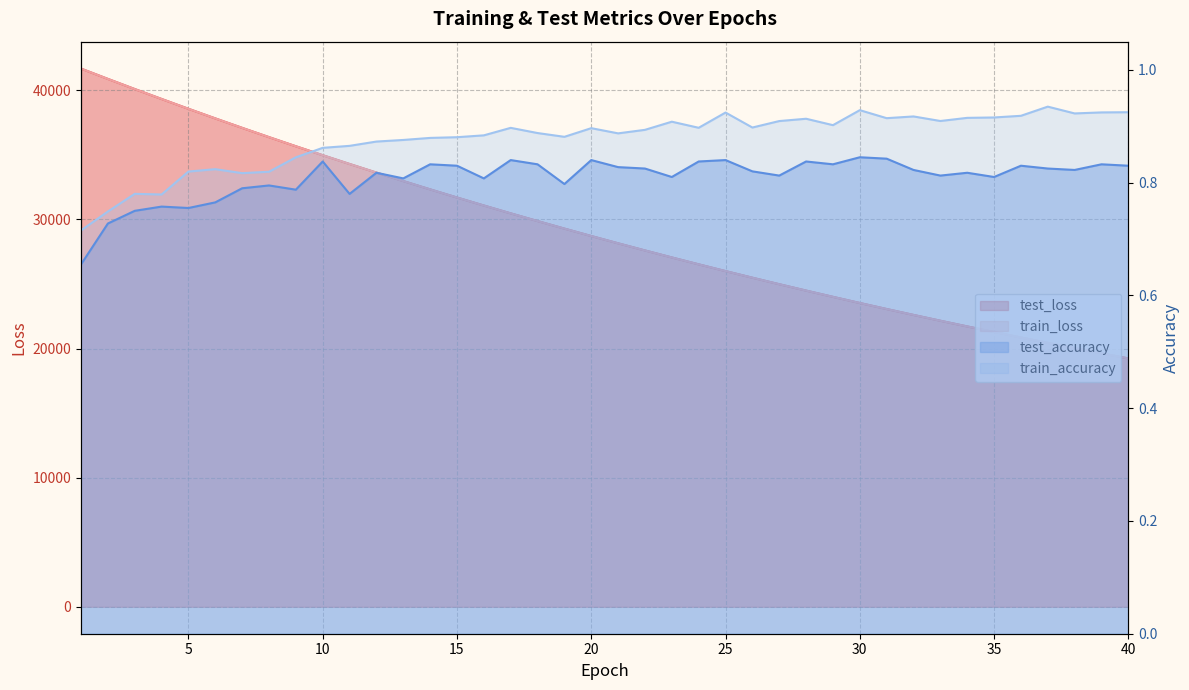

True or false: test_loss and test_accuracy cross at least once.

False